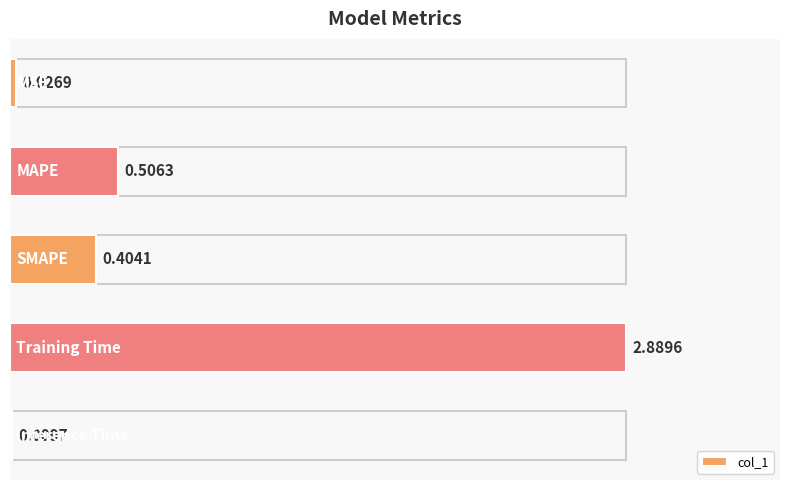

What is the sum of all values?

3.8